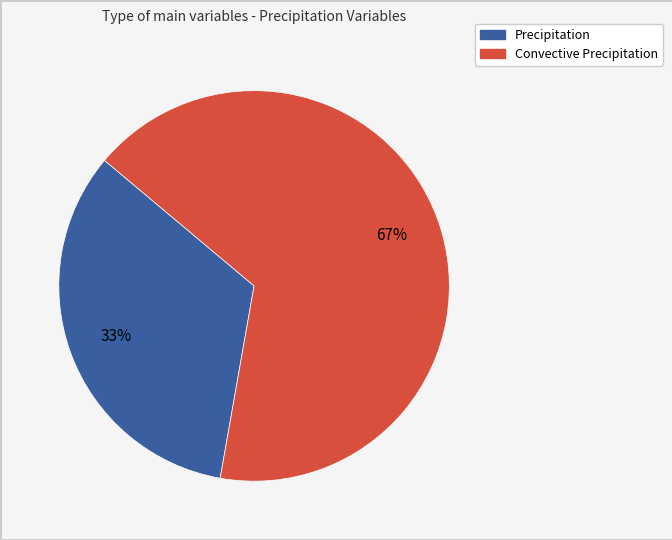

To the nearest percent, what portion does Precipitation represent?

33%